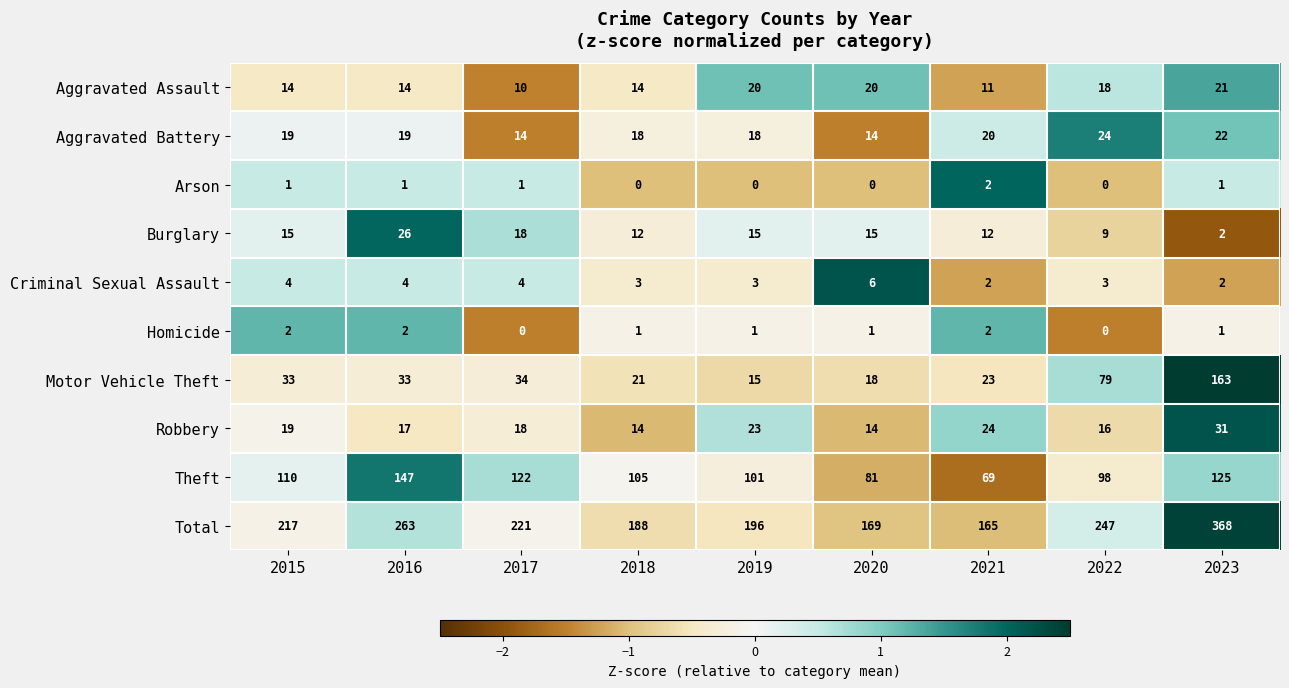

True or false: Arson has a value of 1 at 2019.

False